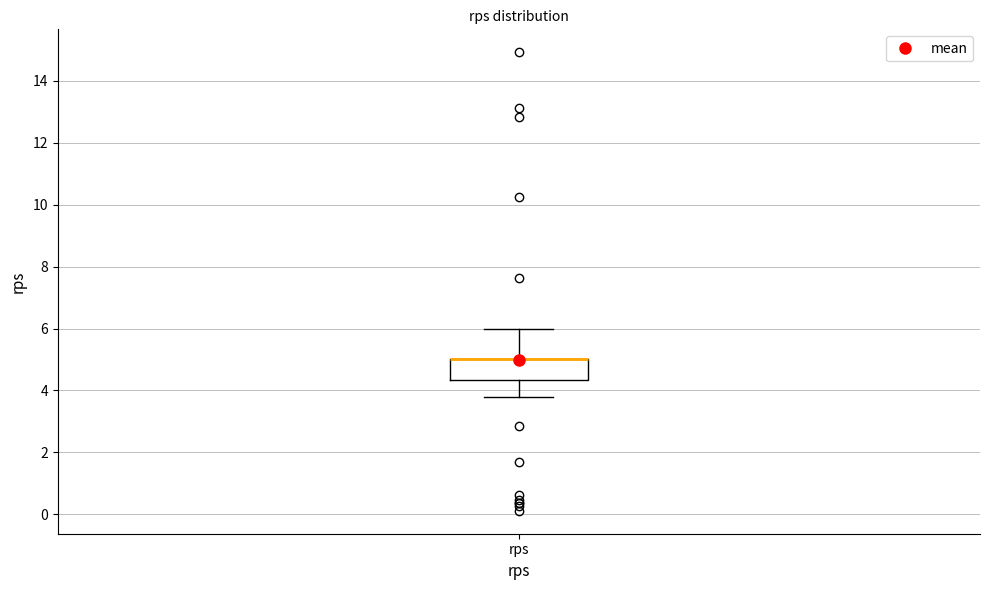

Transcribe this box plot: give where the median line is, the range the box spans, and where the two whiskers end, as read against the y-axis. The values are not printed on the chart, so give them approximately, as read against the axis.

median 5.0 (drawn on the box's upper edge), box 4.4 to 5.0, whiskers 3.8 to 6.0